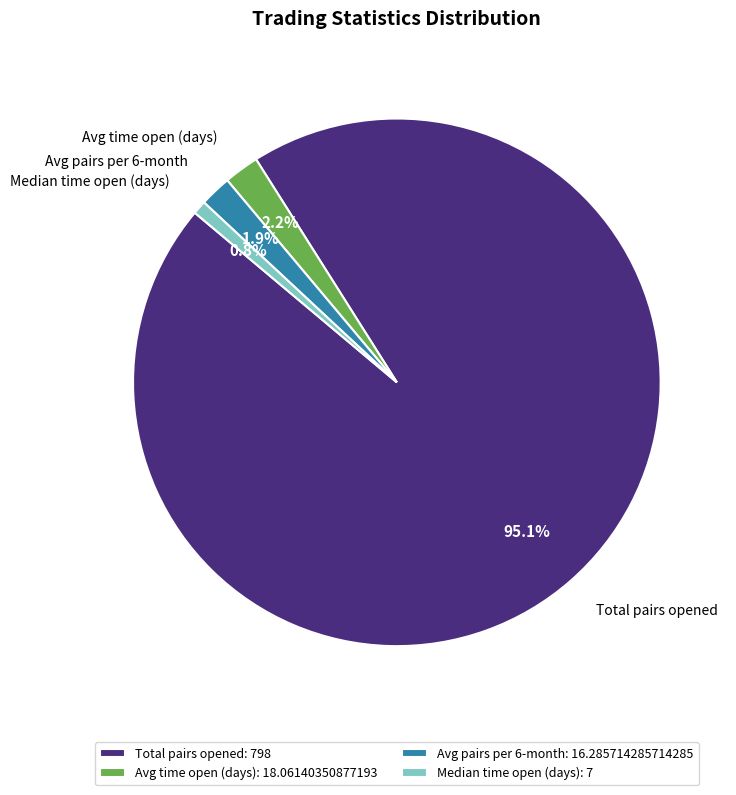

Which has a higher value, Total pairs opened or Median time open (days)?

Total pairs opened